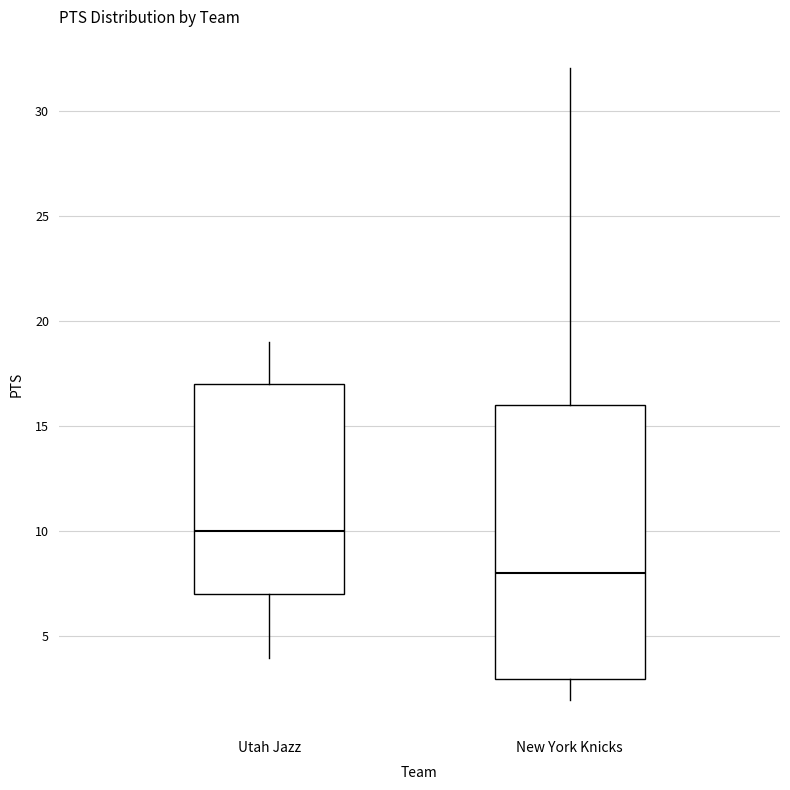

Where is the lower edge of the box for New York Knicks on the y-axis? The values are not printed on the chart, so give them approximately, as read against the axis.

3